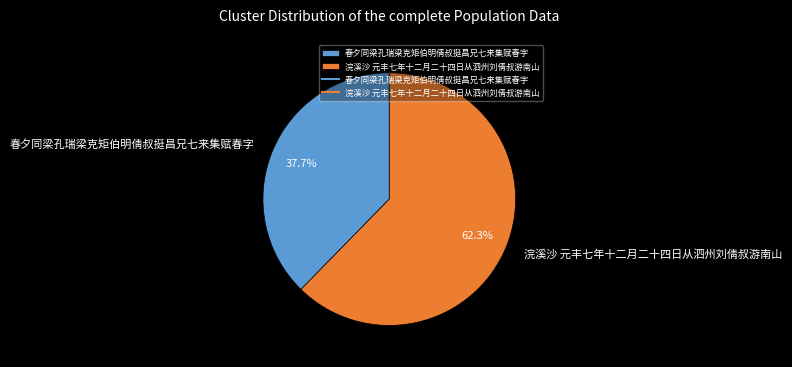

What percentage is the 春夕同梁孔瑞梁克矩伯明倩叔挺昌兄七来集赋春字 slice, to the nearest percent?

38%